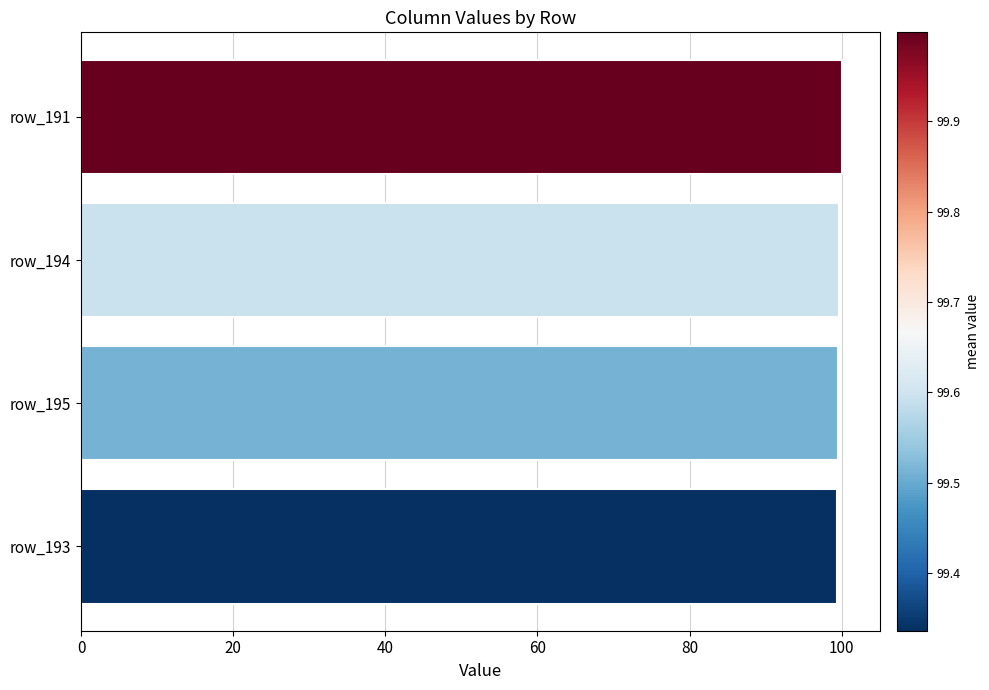

What is the difference between the maximum and minimum values?

0.7